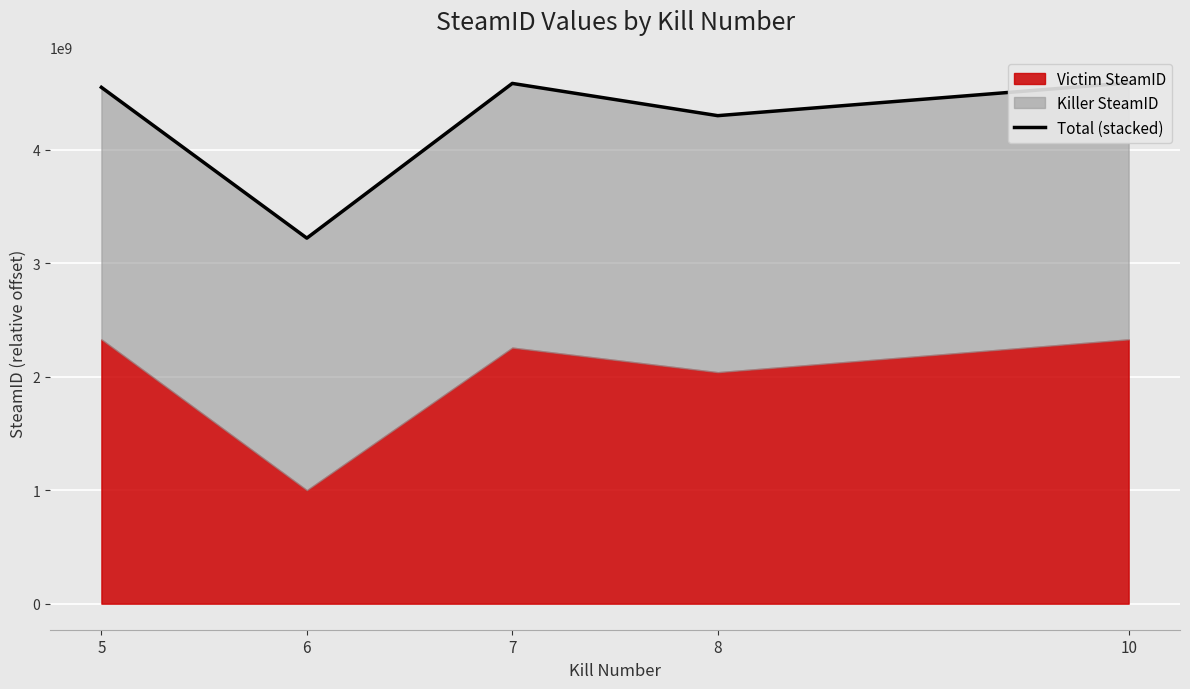

Reading left to right, list all the values displayed in this chart.

4547927808	3219673456	4582487968	4298436064	4587674288